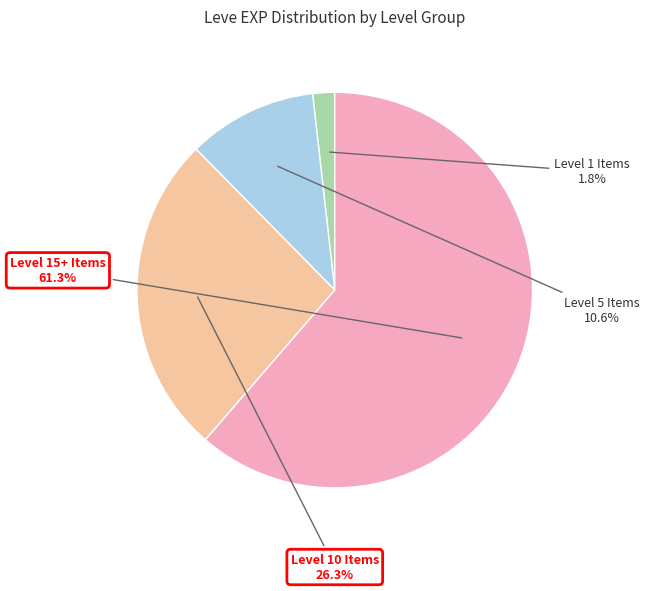

To the nearest percent, what is the difference between the largest and smallest slice percentages?

60%